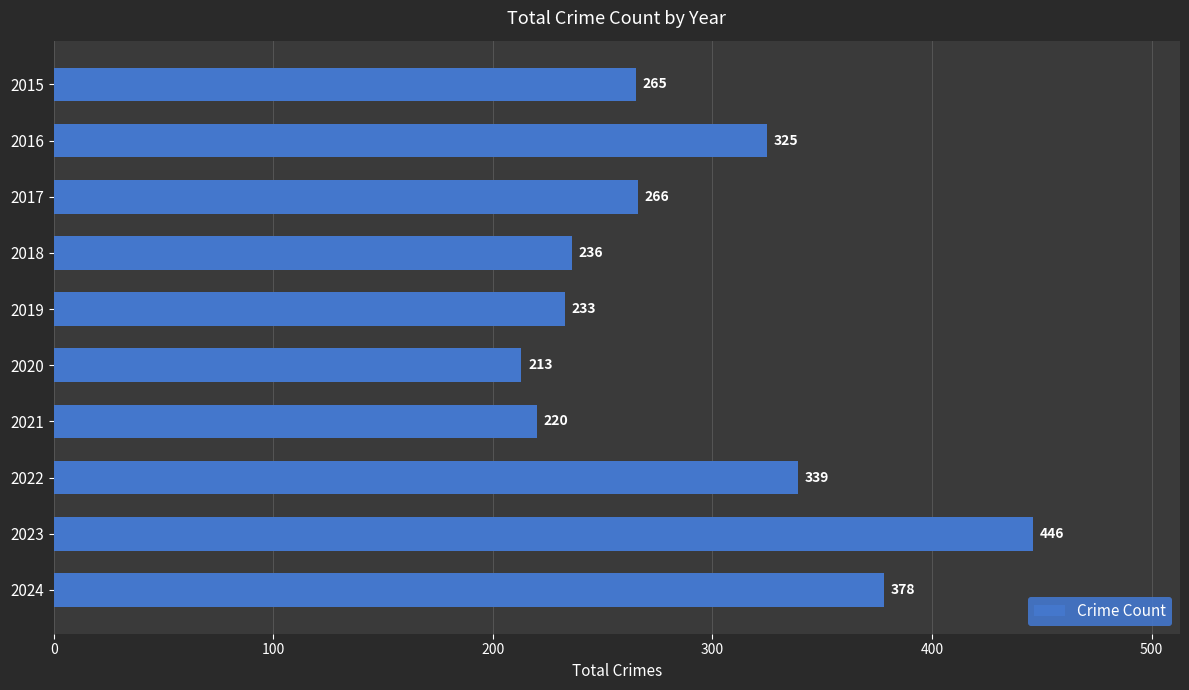

Is it true that the value at 2023 is 446?

True